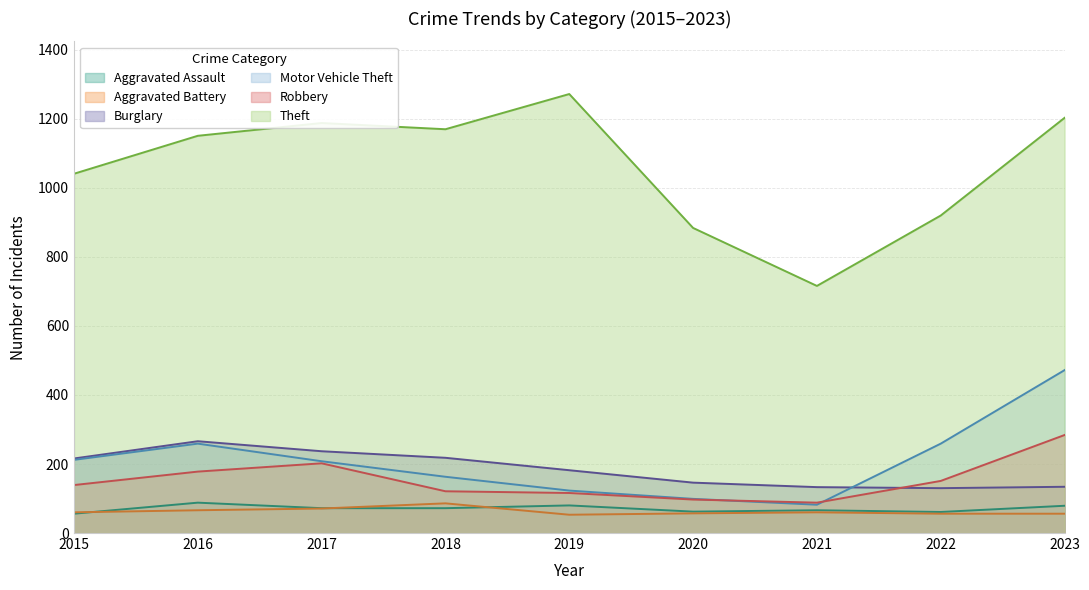

Reading left to right, transcribe all the data shown in this chart.

Aggravated Assault: 2015=56	2016=88	2017=72	2018=72	2019=80	2020=62	2021=66	2022=61	2023=79
Aggravated Battery: 2015=60	2016=66	2017=71	2018=86	2019=53	2020=57	2021=60	2022=56	2023=56
Burglary: 2015=216	2016=266	2017=237	2018=218	2019=182	2020=146	2021=133	2022=130	2023=134
Motor Vehicle Theft: 2015=212	2016=259	2017=208	2018=163	2019=123	2020=99	2021=82	2022=259	2023=472
Robbery: 2015=139	2016=178	2017=202	2018=121	2019=116	2020=97	2021=88	2022=151	2023=284
Theft: 2015=1041	2016=1151	2017=1188	2018=1170	2019=1272	2020=884	2021=716	2022=920	2023=1203